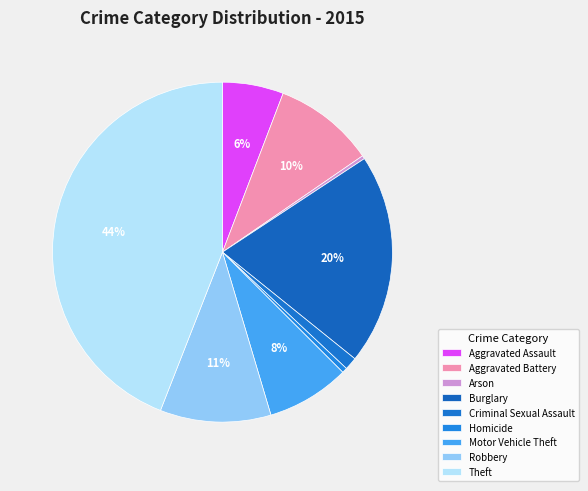

To the nearest percent, what is the combined percentage of Criminal Sexual Assault and Theft?

45%